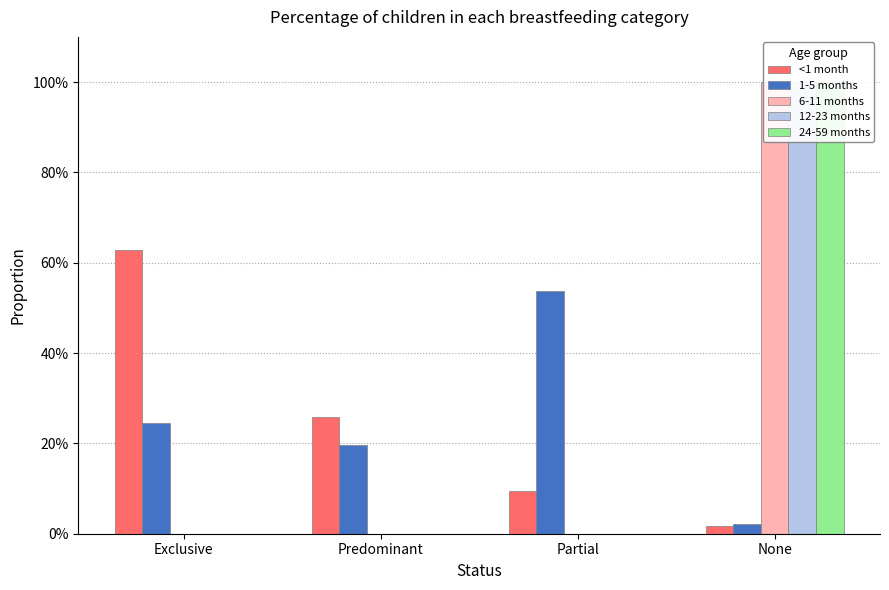

What is the label of the 4th bar from the left?

None